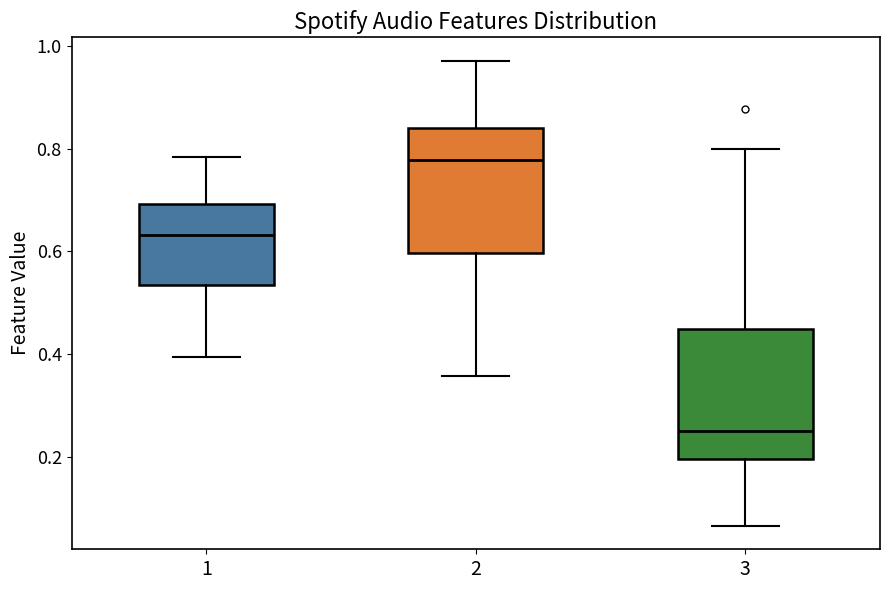

Where does the median line of the box at x = 3 sit on the y-axis? The values are not printed on the chart, so give them approximately, as read against the axis.

0.26